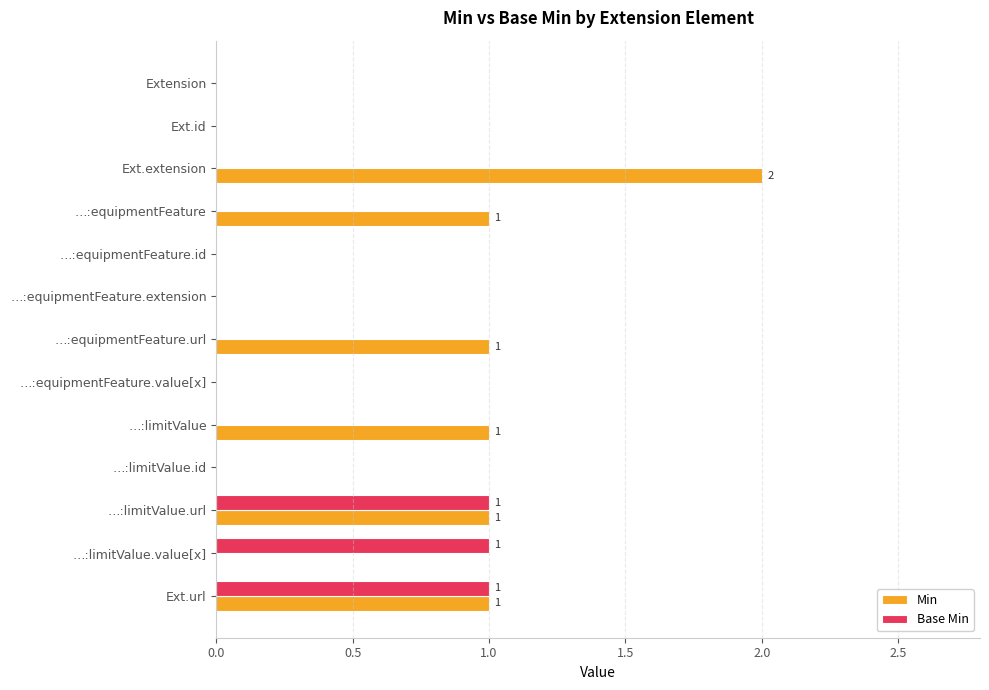

What are all the series names shown in the legend?

Min, Base Min